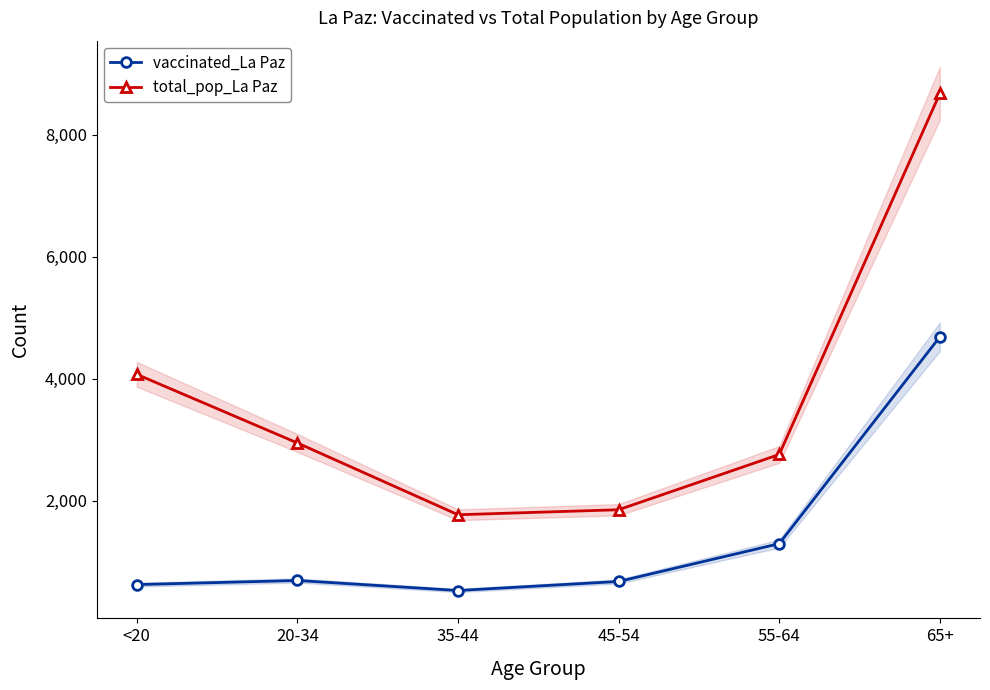

List the series in order of their peak value, highest first.

total_pop_La Paz, vaccinated_La Paz